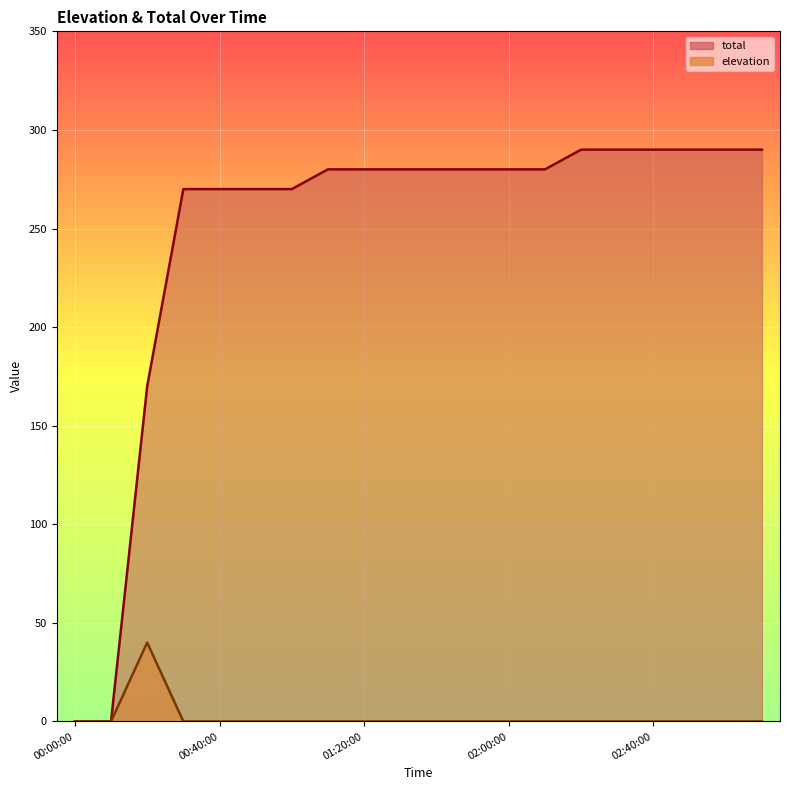

At which label is the value closest to 145?

00:20:00